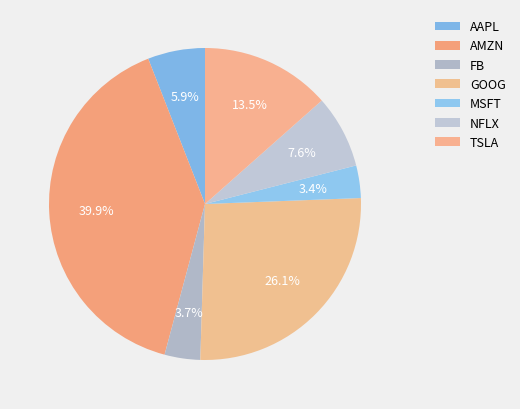

Rank the categories by value from lowest to highest.

MSFT, FB, AAPL, NFLX, TSLA, GOOG, AMZN